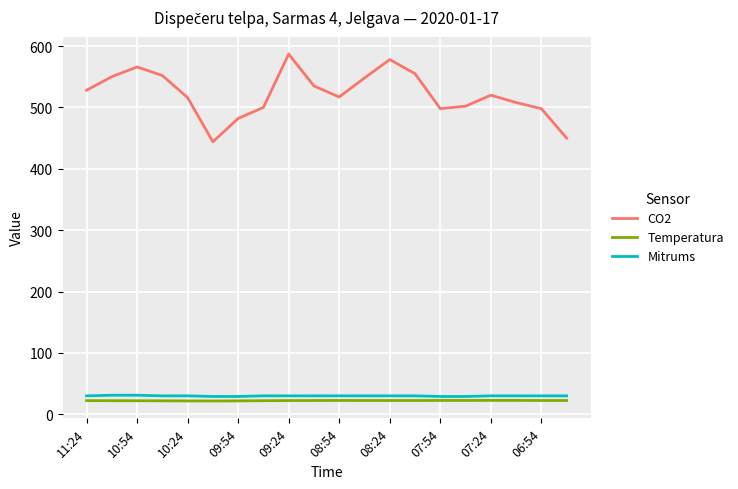

Which series has the largest total across all categories?

CO2